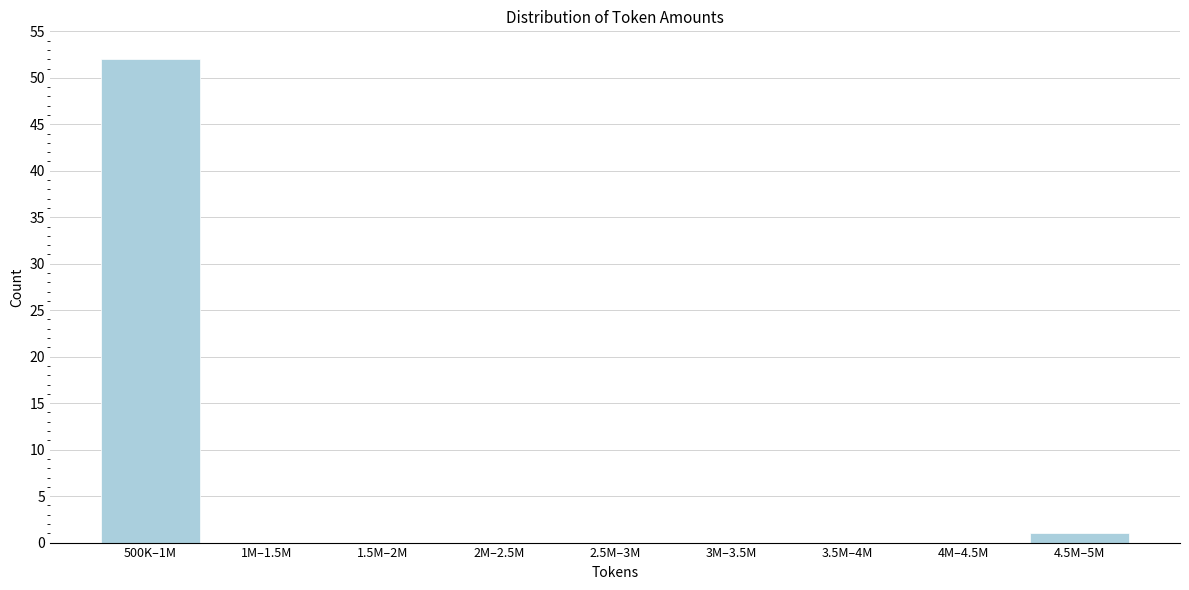

Reading left to right, what are all the values shown in this chart?

500K–1M=52	1M–1.5M=0	1.5M–2M=0	2M–2.5M=0	2.5M–3M=0	3M–3.5M=0	3.5M–4M=0	4M–4.5M=0	4.5M–5M=1